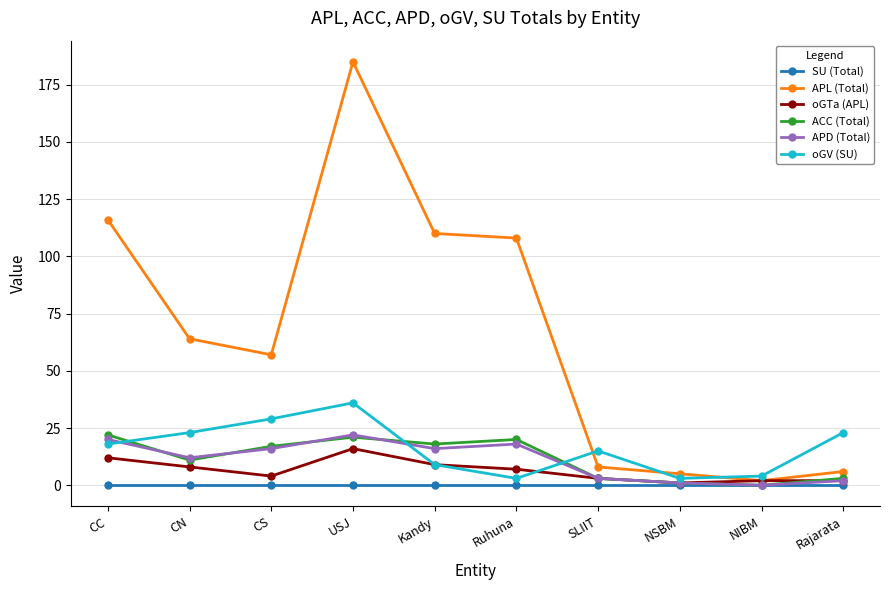

At which category is the sum across all series the highest?

USJ